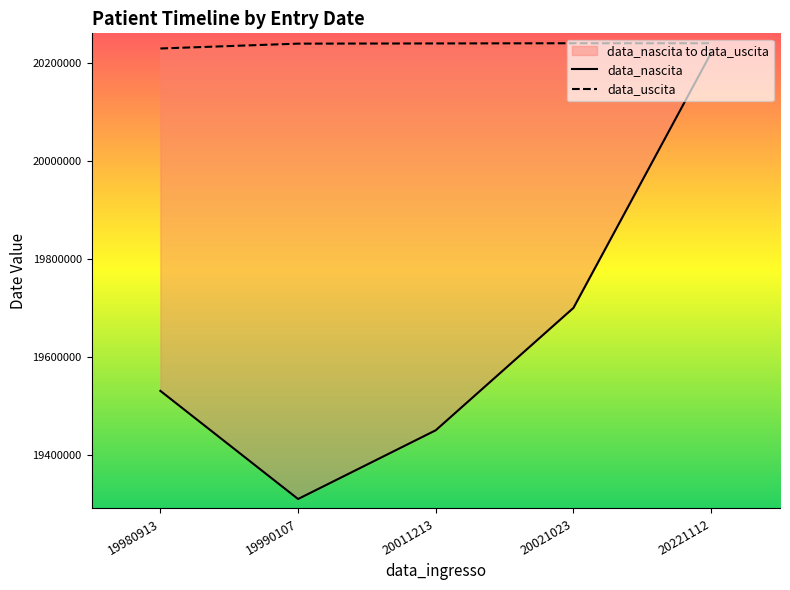

Reading right to left, transcribe all the data shown in this chart.

data_nascita: 20221112	19700615	19450712	19310318	19531112
data_uscita: 20240921	20240921	20240513	20240105	20230206